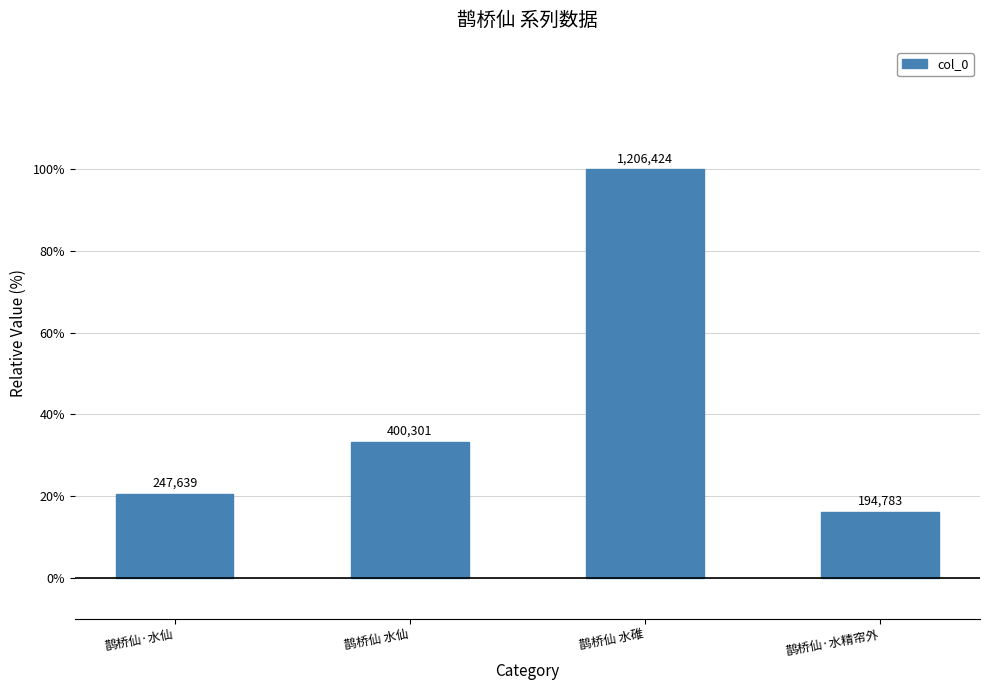

What is the greatest value displayed?

100.0